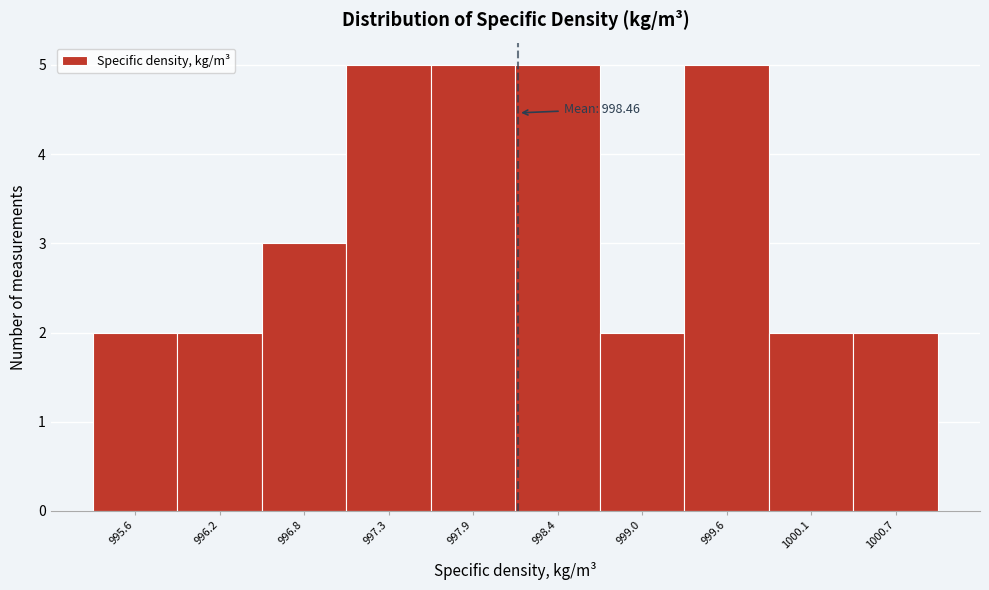

Reading left to right, transcribe all the data shown in this chart.

995.6=2	996.2=2	996.8=3	997.3=5	997.9=5	998.4=5	999.0=2	999.6=5	1000.1=2	1000.7=2